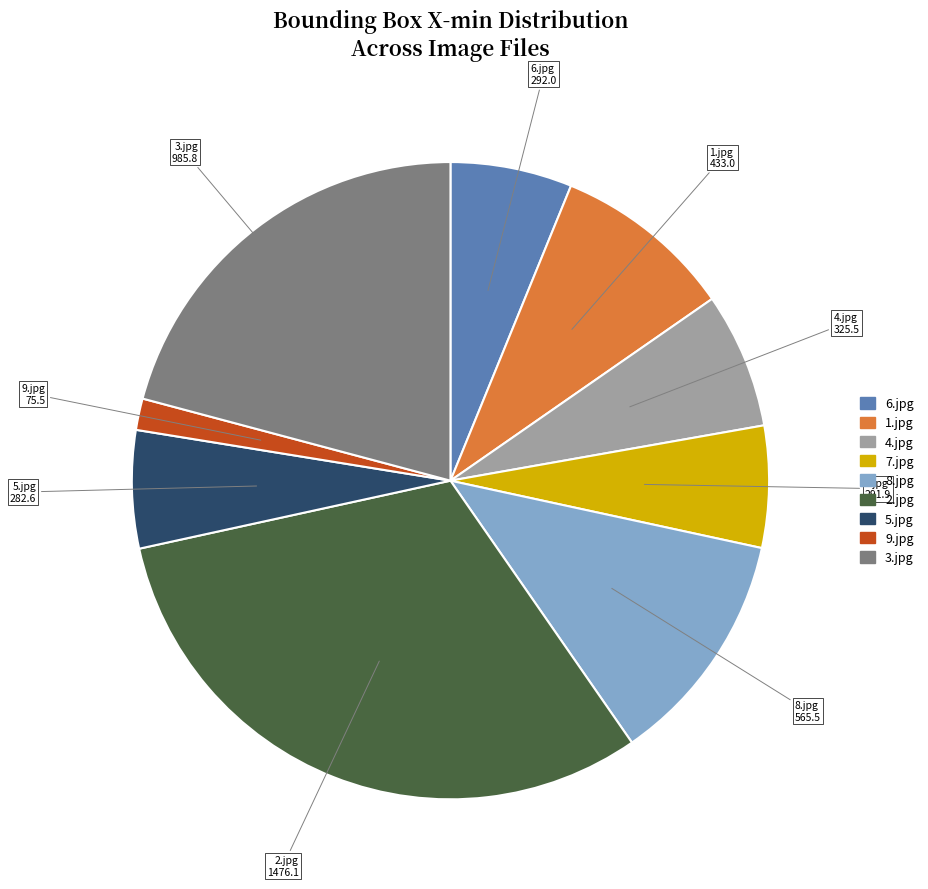

What is the ratio of the value at 4.jpg to the value at 3.jpg?

0.3